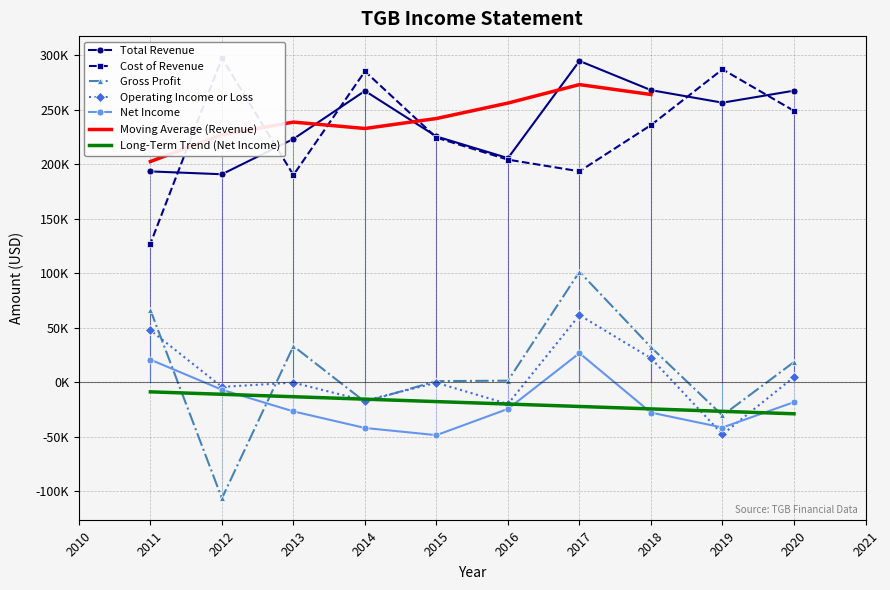

At how many categories does at least one series exceed 272422?

4